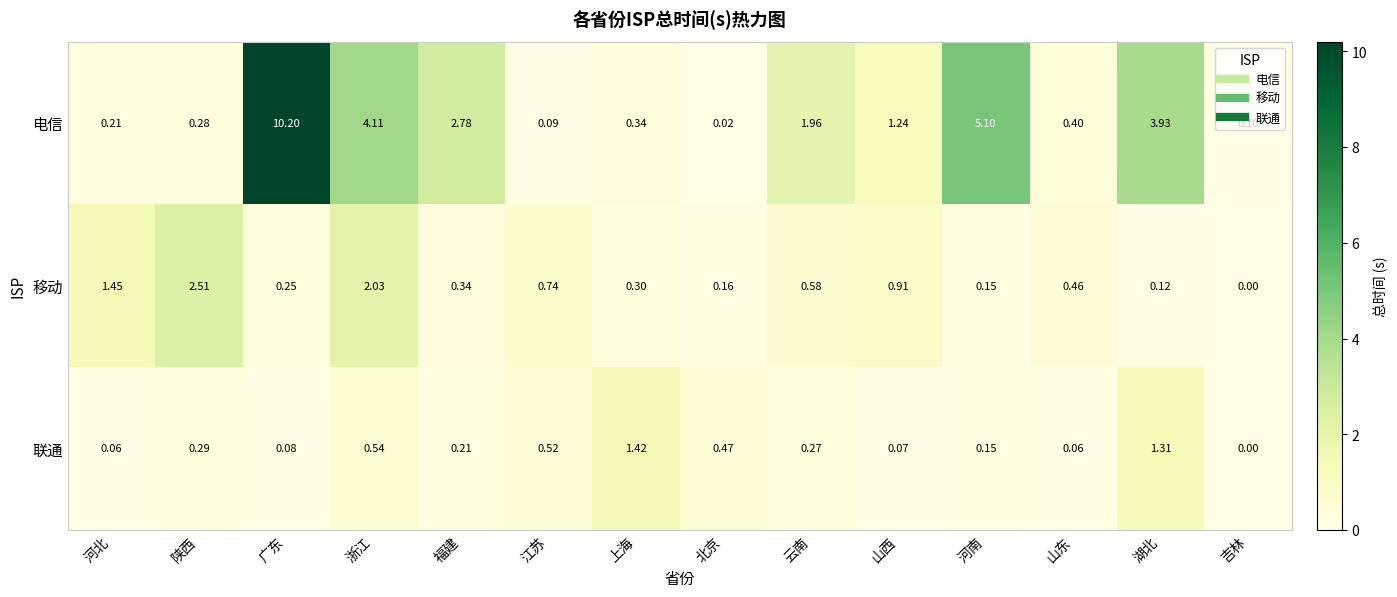

Which category has the lowest value across all series?

吉林